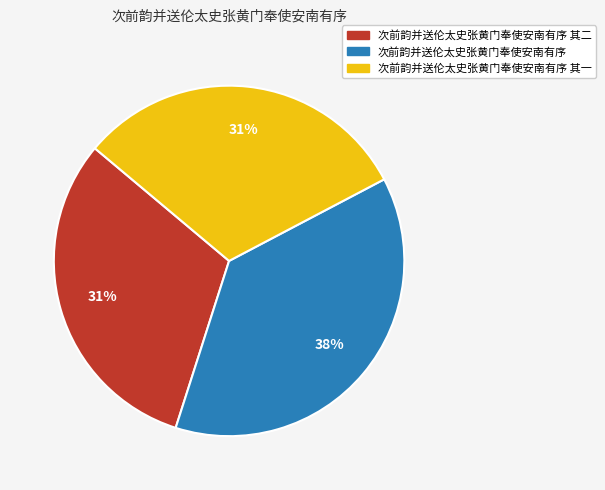

To the nearest percent, what is the average slice percentage?

33%